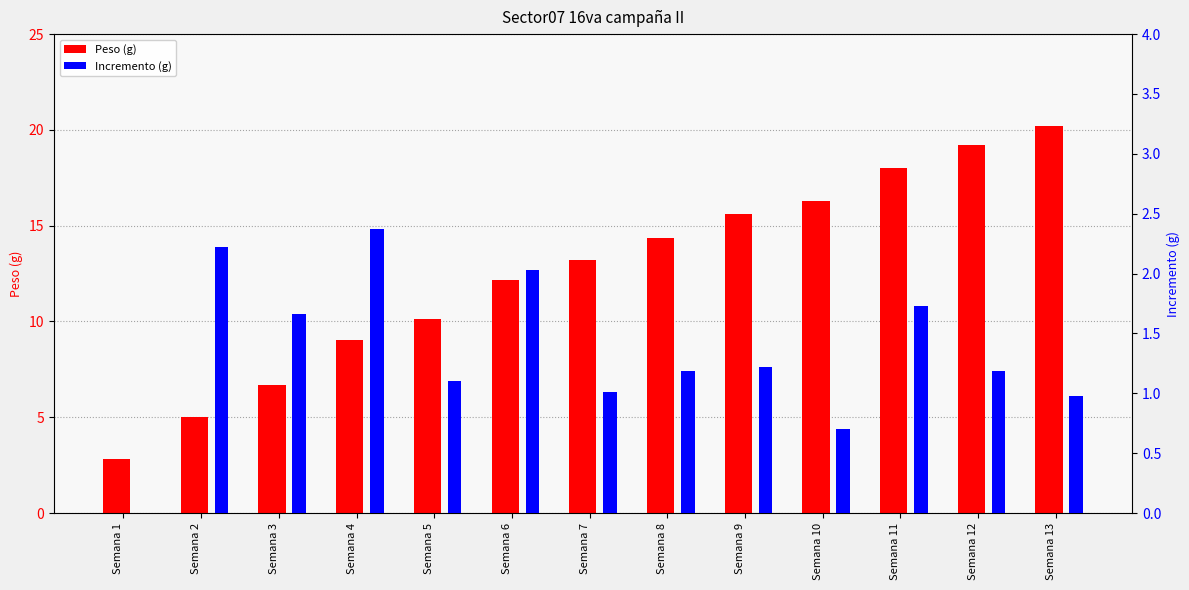

Reading left to right, list all the values displayed in this chart.

Peso: Semana 1=2.8	Semana 2=5.0	Semana 3=6.7	Semana 4=9.1	Semana 5=10.2	Semana 6=12.2	Semana 7=13.2	Semana 8=14.4	Semana 9=15.6	Semana 10=16.3	Semana 11=18.0	Semana 12=19.2	Semana 13=20.2
Incremento: Semana 1=0.0	Semana 2=2.2	Semana 3=1.7	Semana 4=2.4	Semana 5=1.1	Semana 6=2.0	Semana 7=1.0	Semana 8=1.2	Semana 9=1.2	Semana 10=0.7	Semana 11=1.7	Semana 12=1.2	Semana 13=1.0